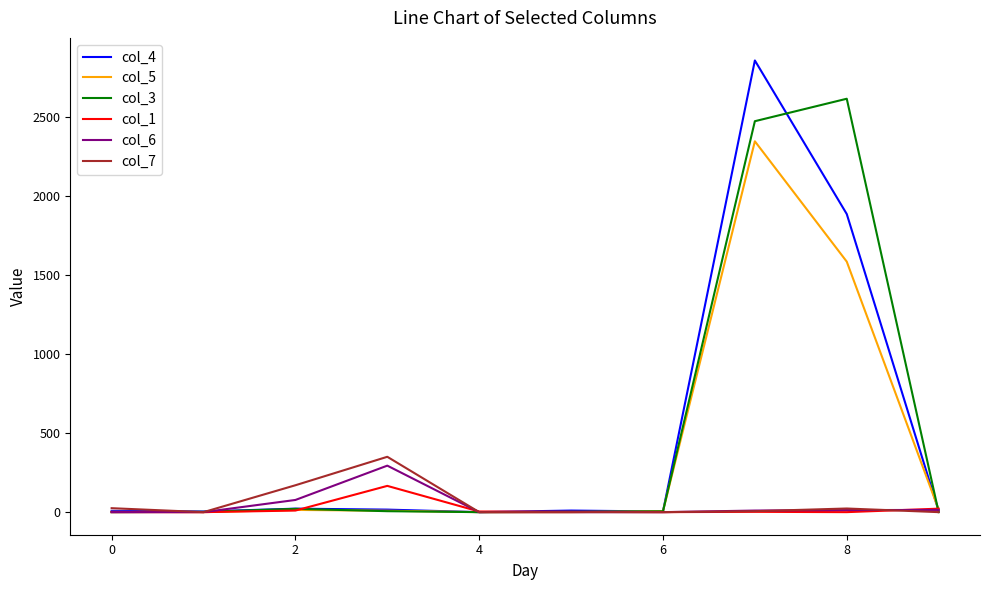

What is the greatest value displayed?

2856